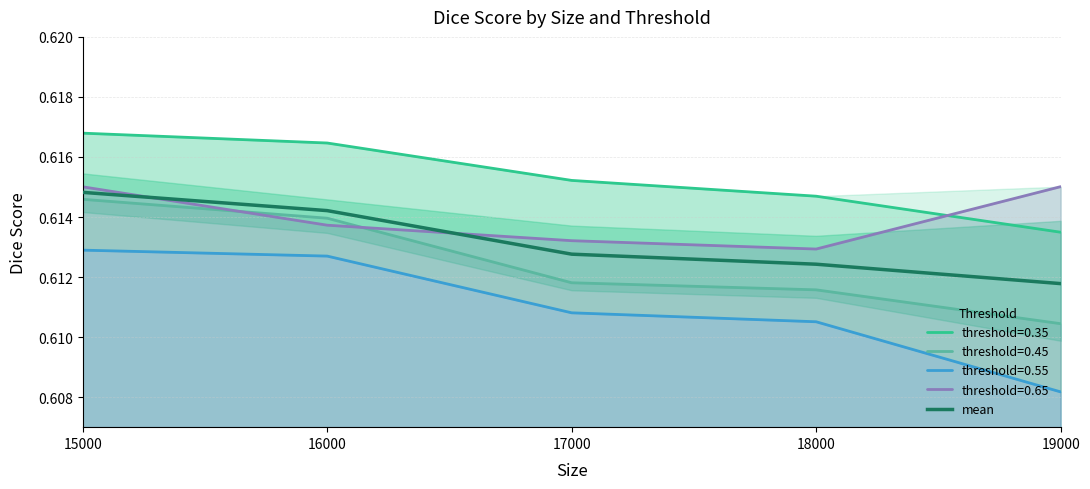

How many categories are shown in the chart?

5